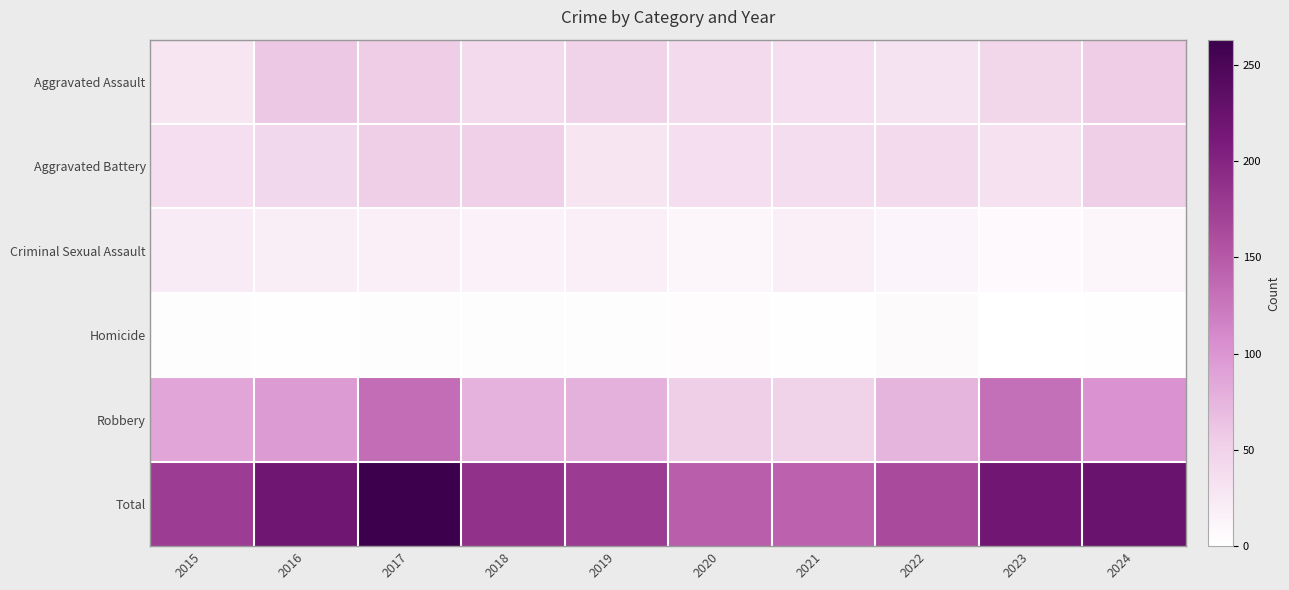

Rank the series at 2022 from highest to lowest value.

Total, Robbery, Aggravated Battery, Aggravated Assault, Criminal Sexual Assault, Homicide